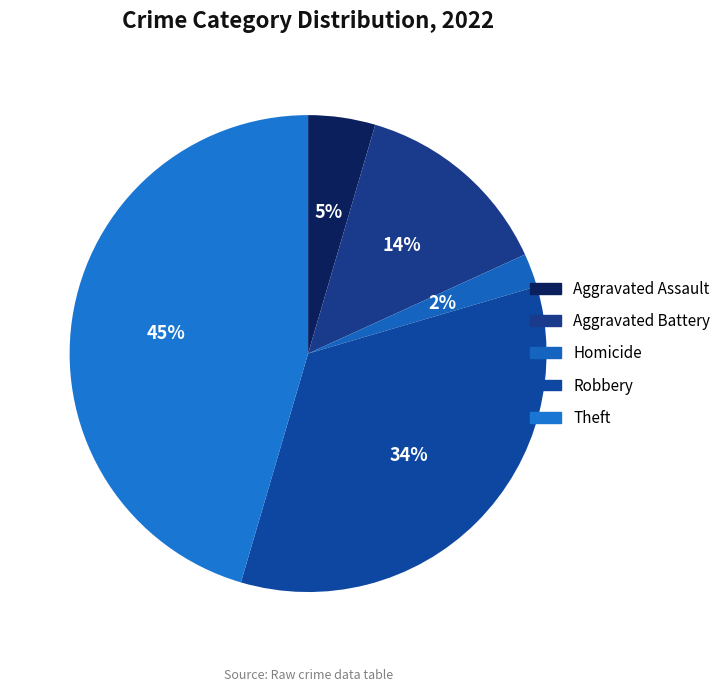

Count the number of slices in the pie.

5